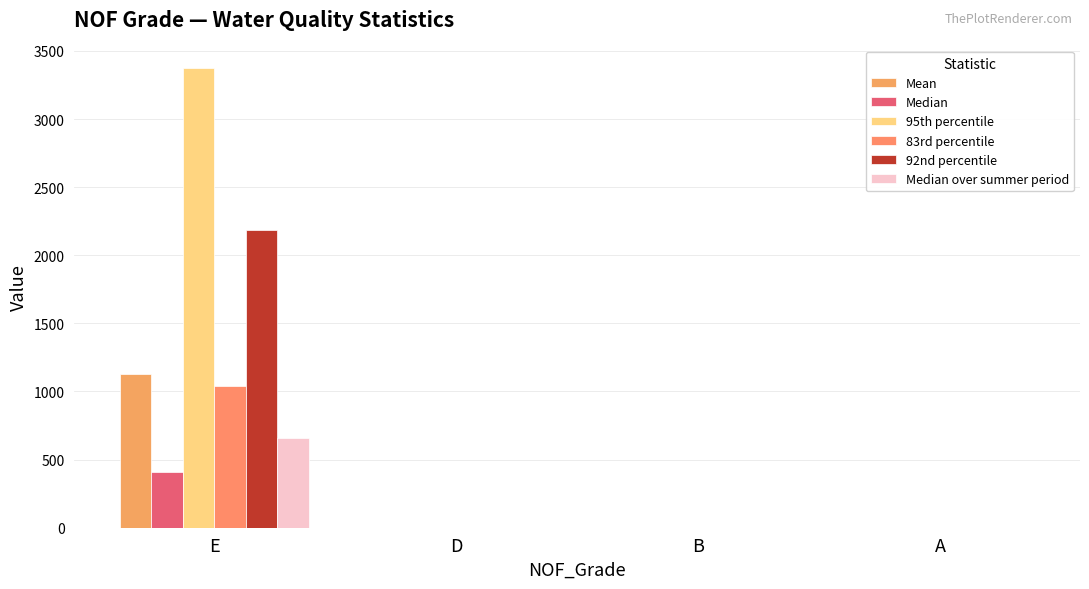

How many data points does each series have?

4